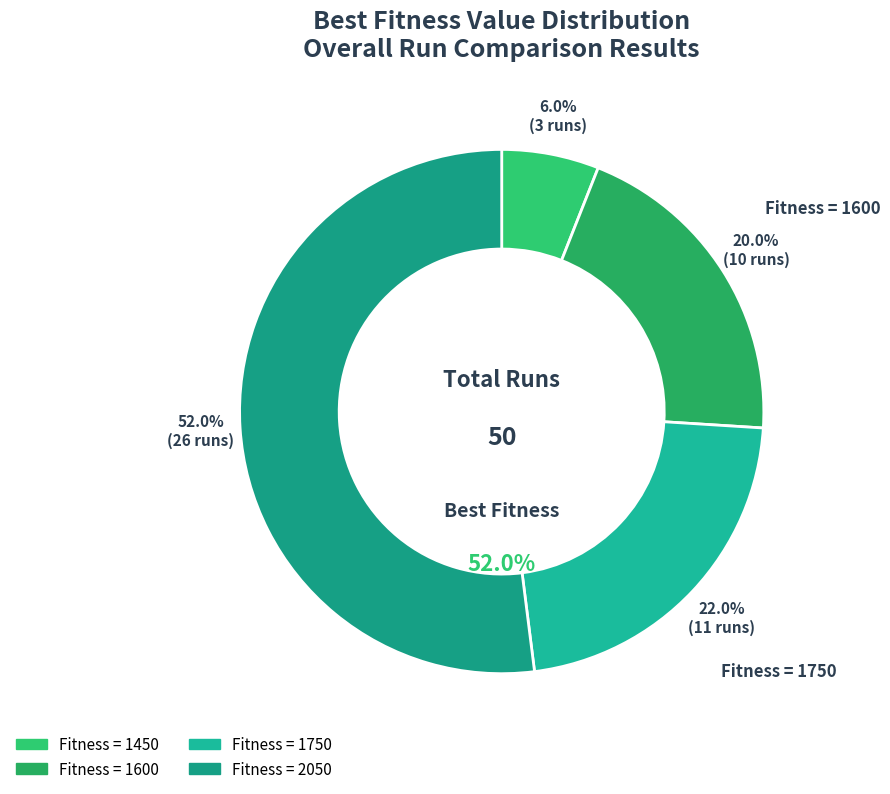

Which category has the biggest portion of the pie?

2050